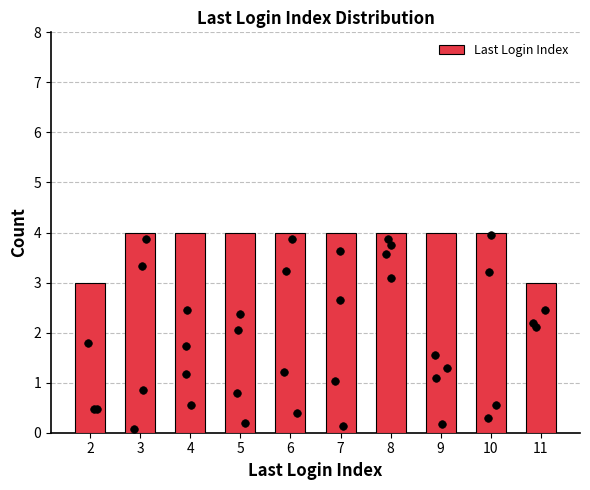

Approximately how many times larger is the value at 6 compared to 8?

1.0